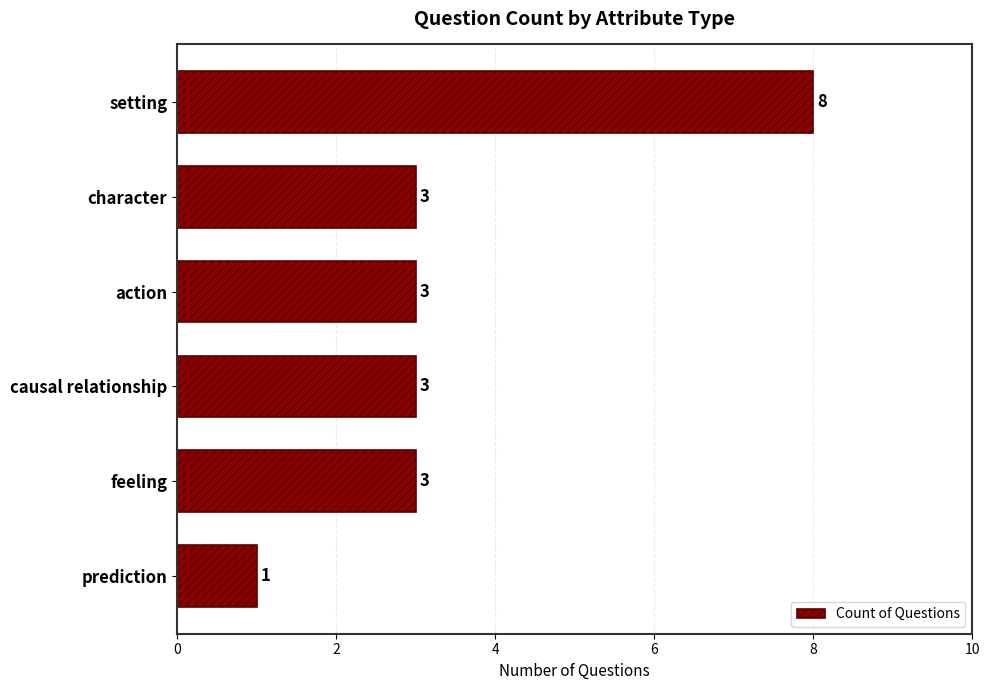

Is it true that the value at prediction is 0?

False